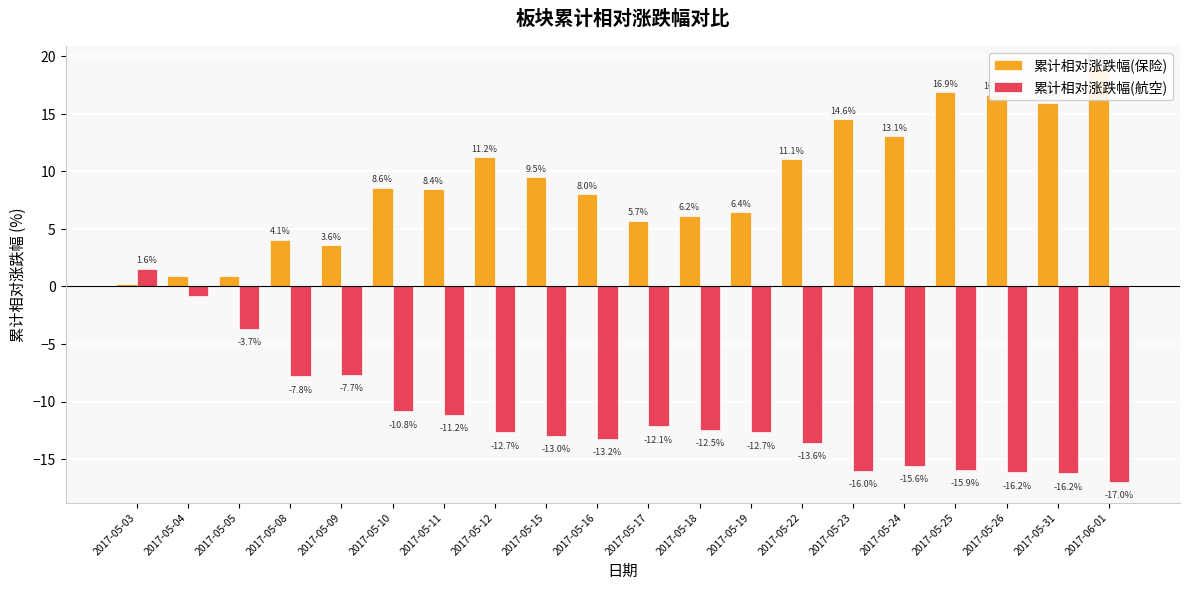

What position from the right is 2017-05-11?

14